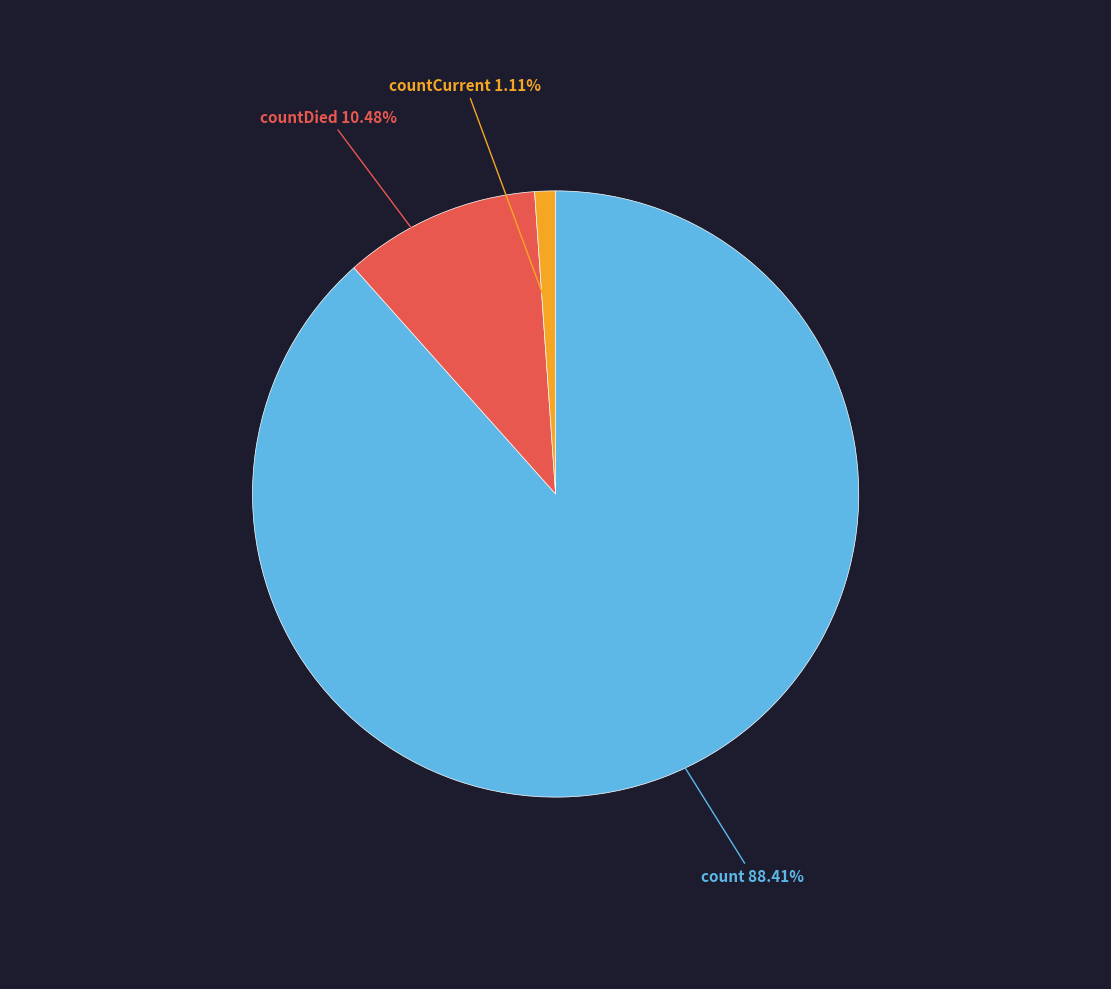

Does any single category account for the majority?

Yes